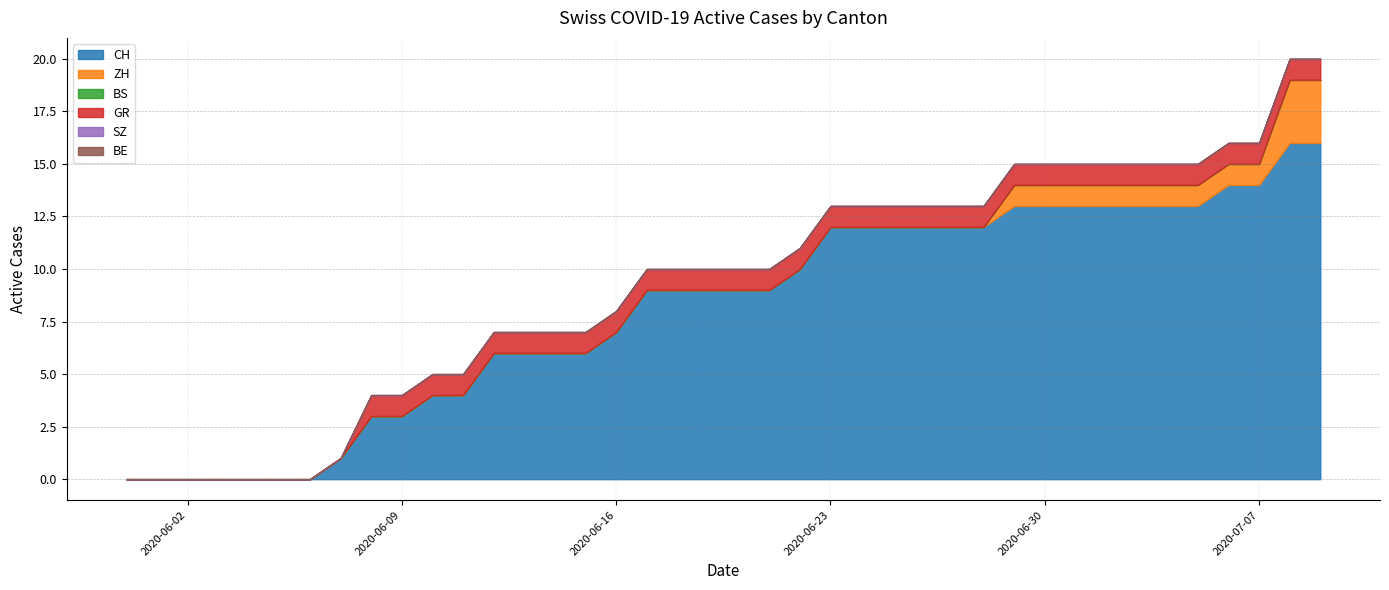

True or false: BS and BE intersect in this chart.

False